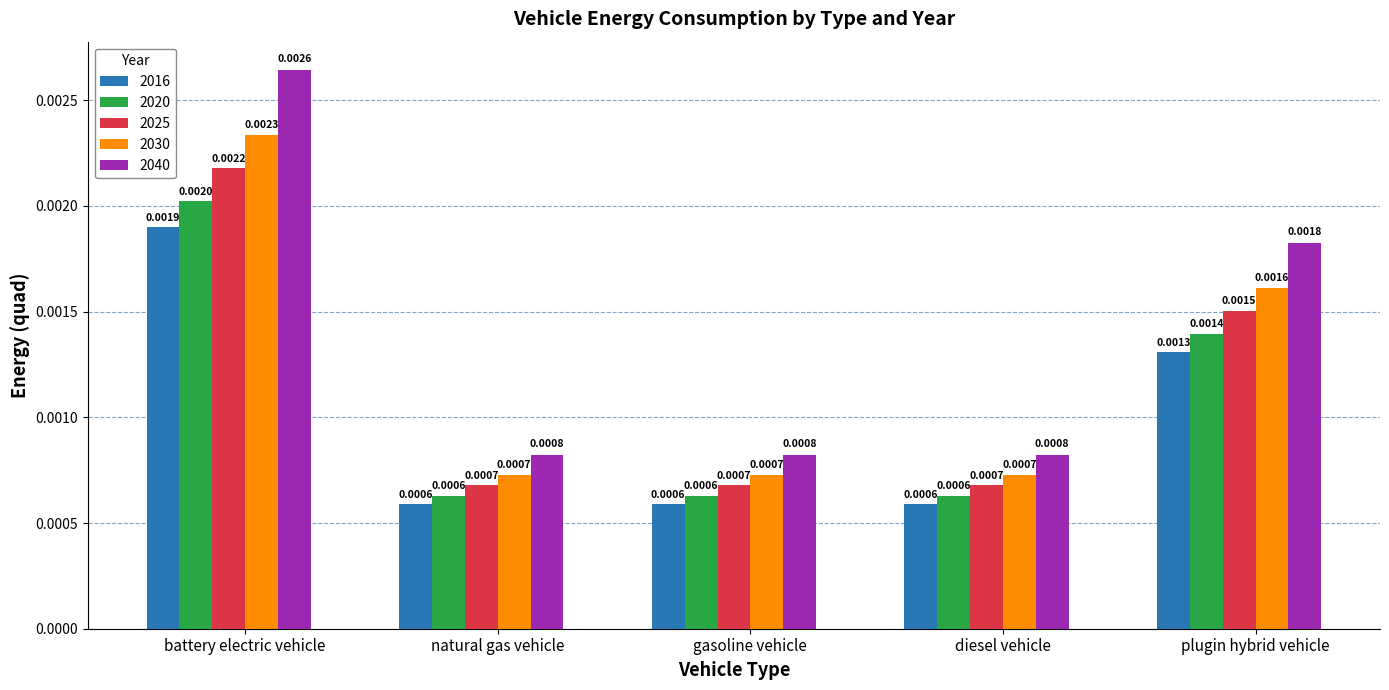

Which category has the highest value across all series?

battery electric vehicle